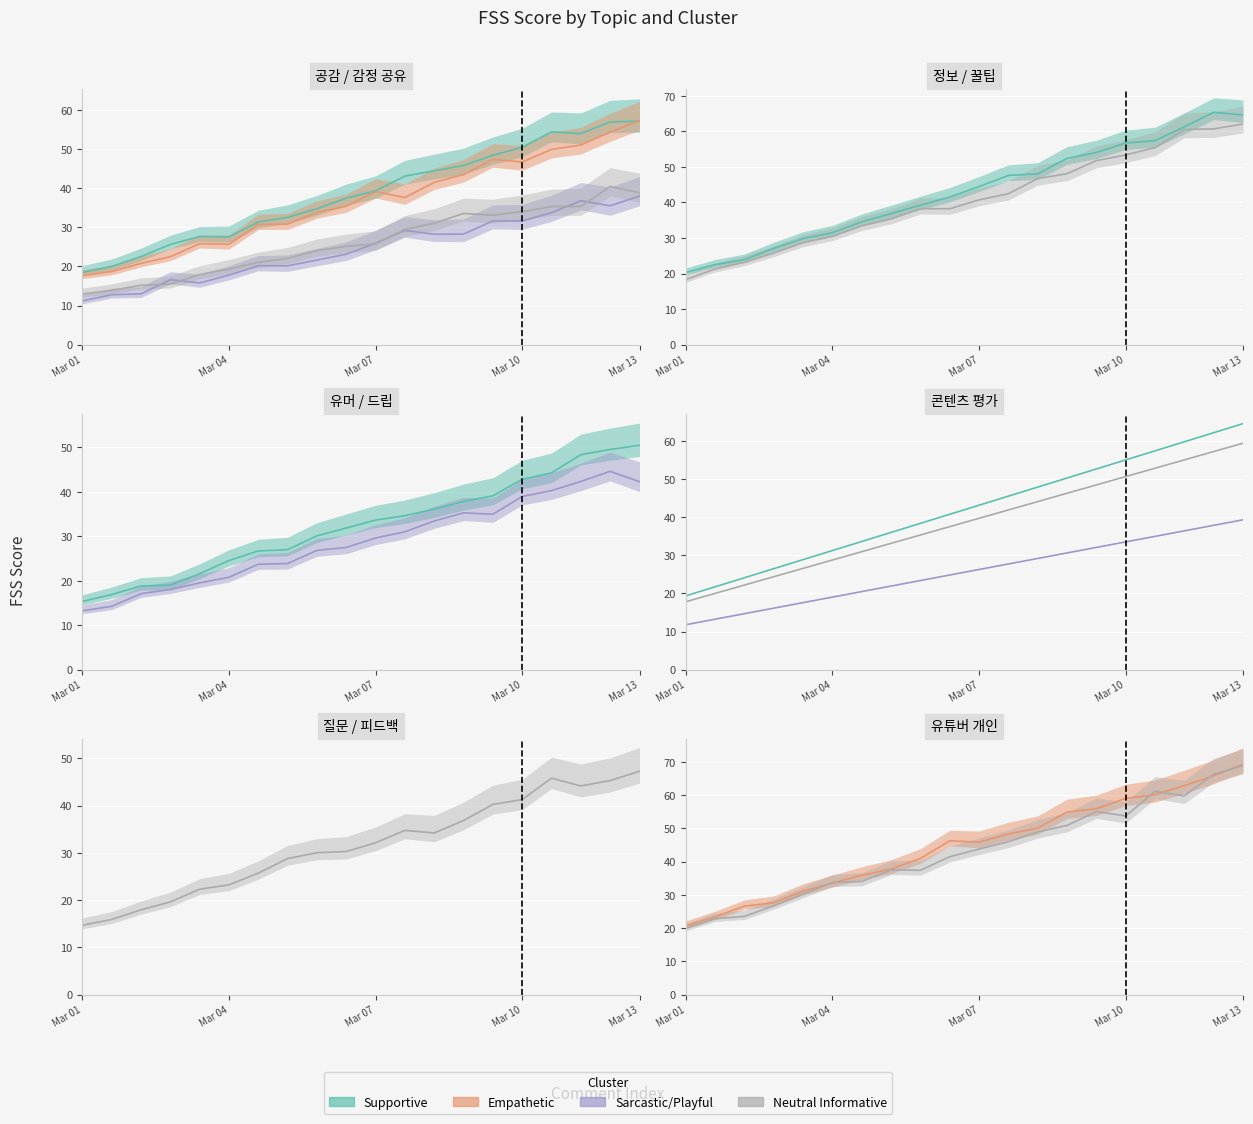

True or false: Empathetic and Sarcastic/Playful cross at least once.

False